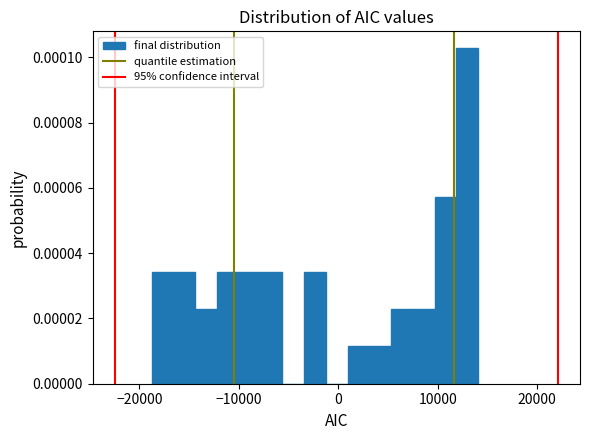

Read against the x-axis, roughly where is the centre of the tallest bar?

13000